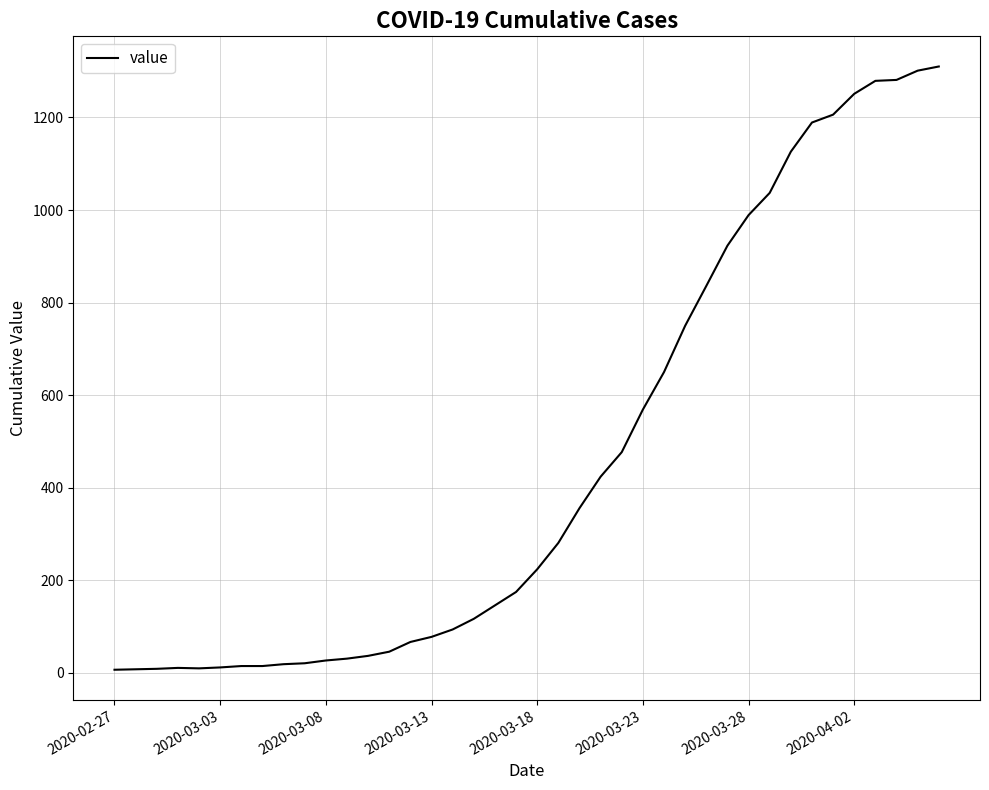

What is the difference between the maximum and minimum values?

1303